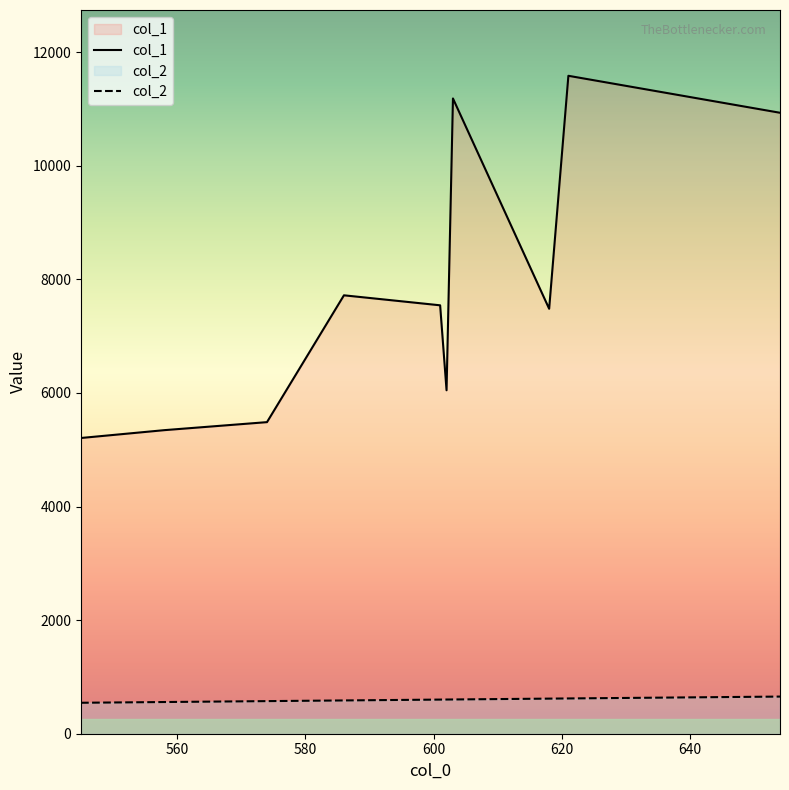

Does the chart have visible grid lines?

No